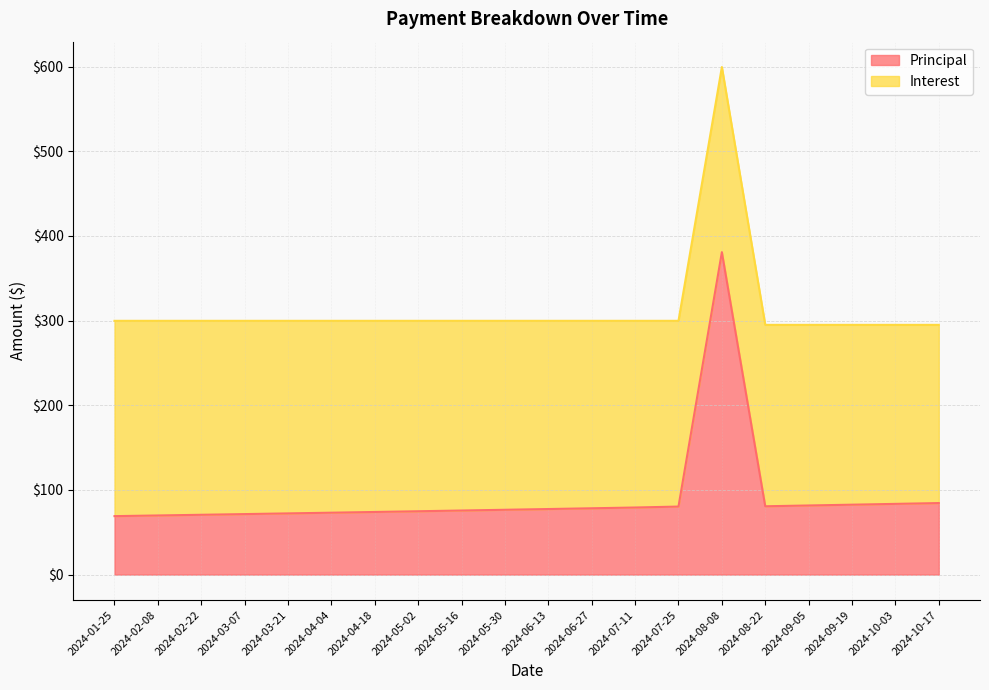

List the labels in order of value, smallest first.

2024-01-25, 2024-02-08, 2024-02-22, 2024-03-07, 2024-03-21, 2024-04-04, 2024-04-18, 2024-05-02, 2024-05-16, 2024-05-30, 2024-06-13, 2024-06-27, 2024-07-11, 2024-07-25, 2024-08-22, 2024-09-05, 2024-09-19, 2024-10-03, 2024-10-17, 2024-08-08